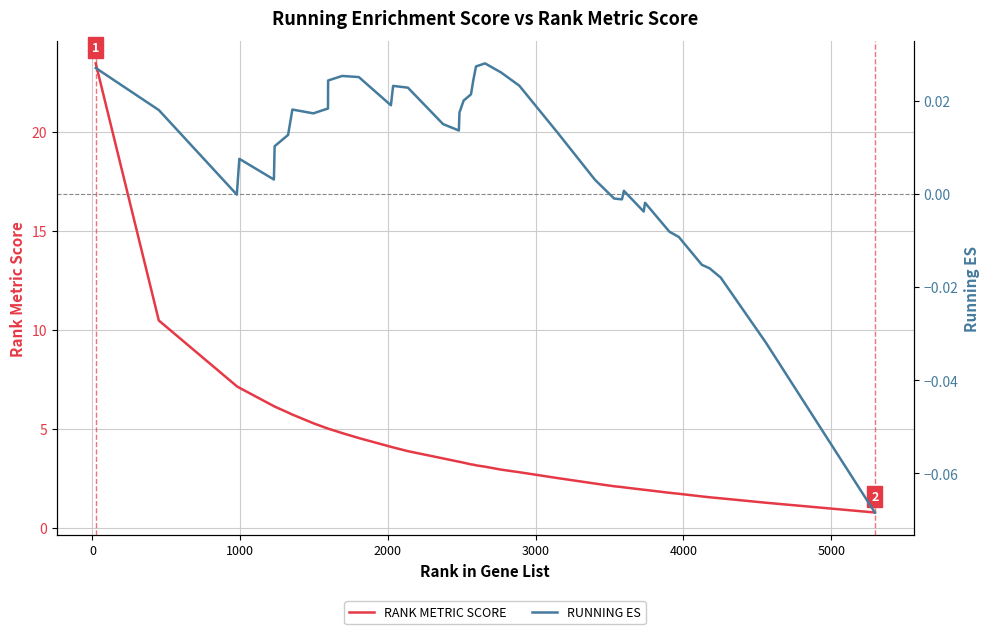

Which series has the largest range (max minus min)?

RANK METRIC SCORE